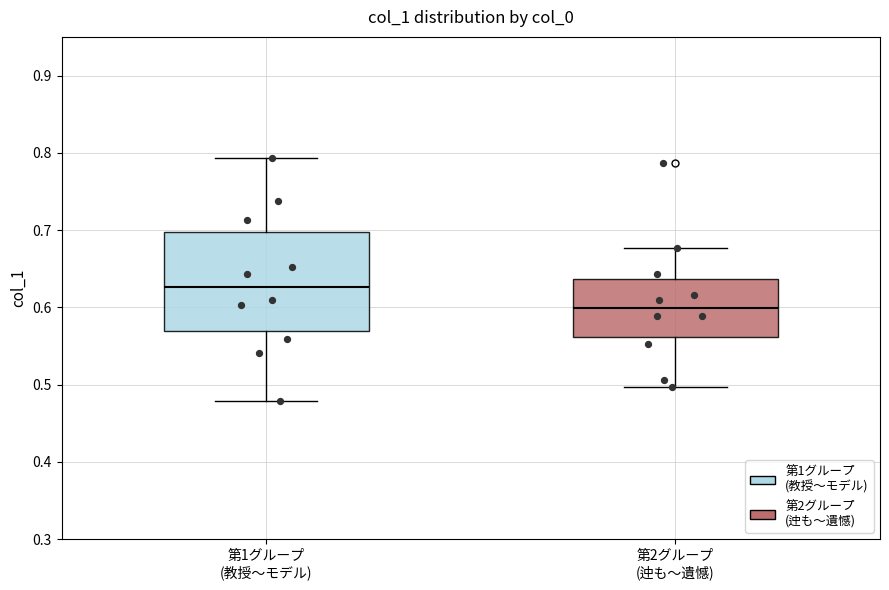

Where is the upper edge of the box for 第1グループ (教授〜モデル) on the y-axis? The values are not printed on the chart, so give them approximately, as read against the axis.

0.70